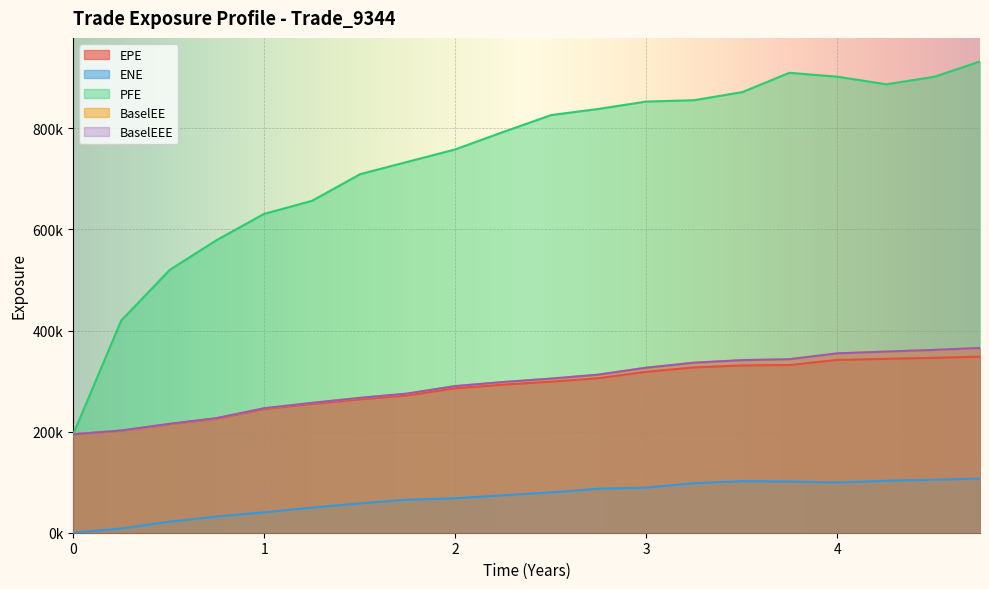

At which category does ENE reach its first local valley?

4.0